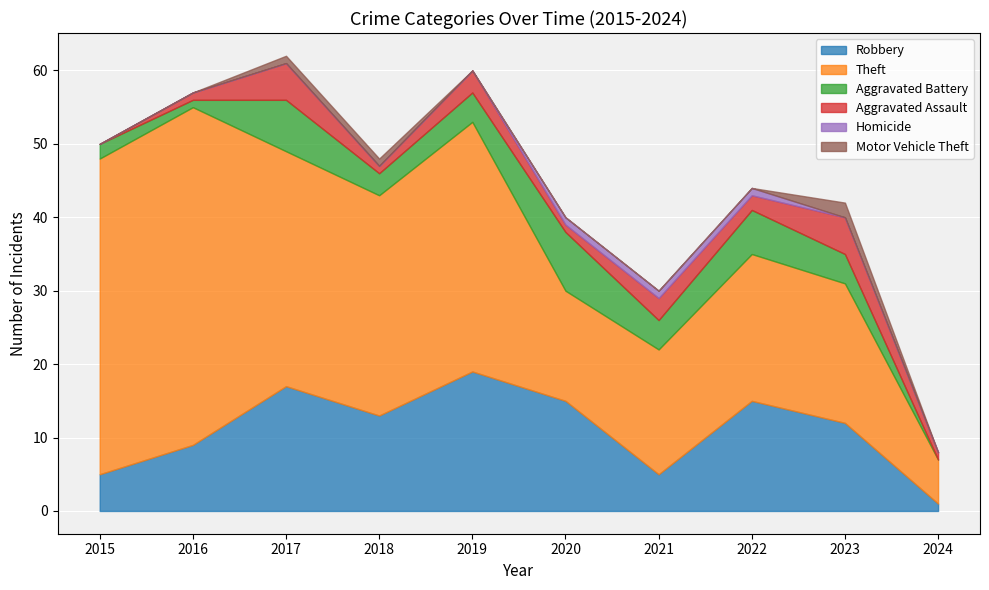

Does the chart display data point markers on the line(s)?

No